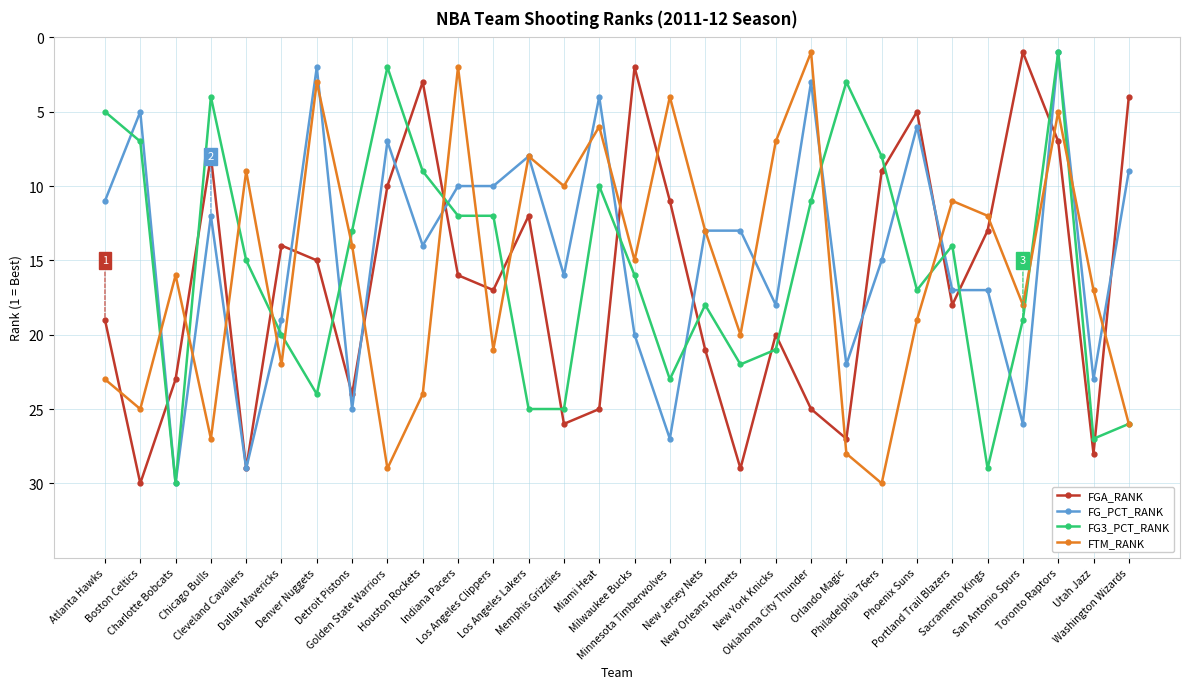

What are all the series names shown in the legend?

FGA_RANK, FG_PCT_RANK, FG3_PCT_RANK, FTM_RANK